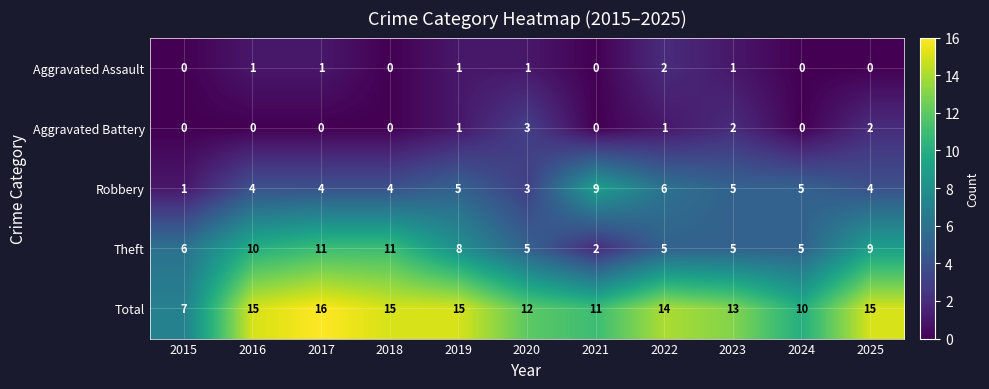

Rank the series by their maximum value, from lowest to highest.

Aggravated Assault, Aggravated Battery, Robbery, Theft, Total